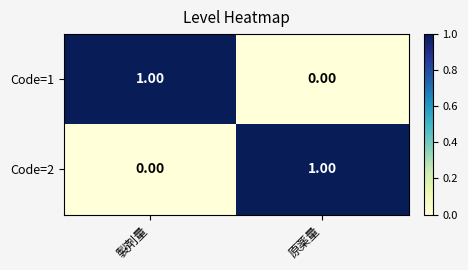

Is the value of Code=1 at 原薬量 greater than the value of Code=2 at 原薬量?

No